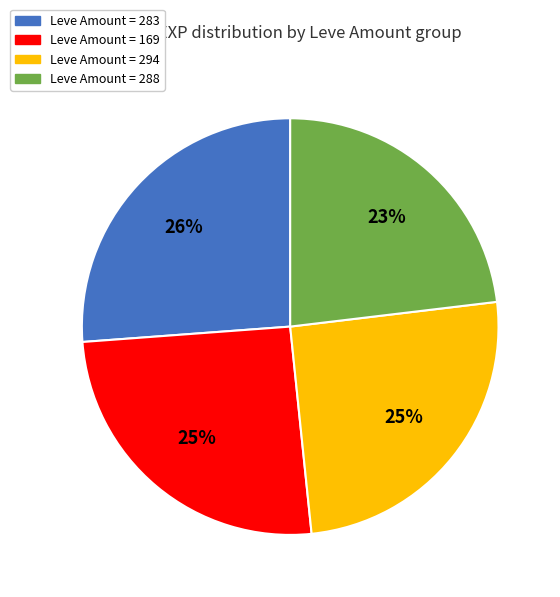

What is the ratio of the value at Leve Amount = 294 to the value at Leve Amount = 283?

1.0